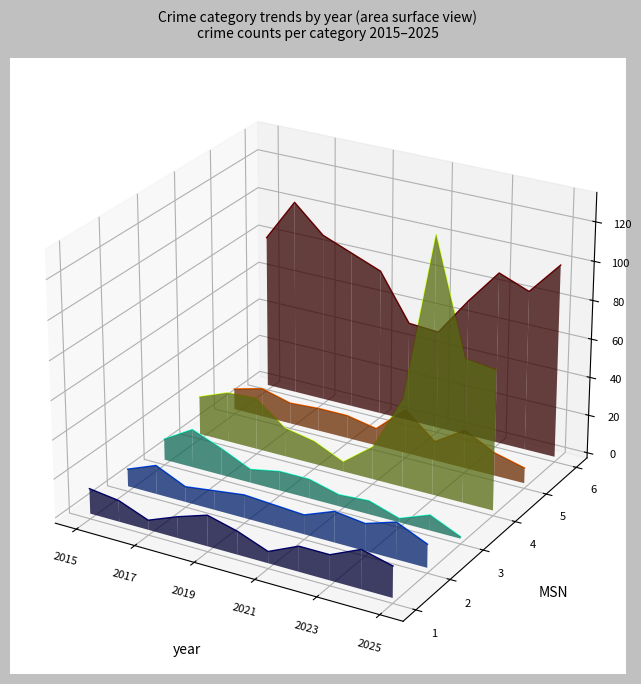

True or false: Robbery has more than 0 points higher than both neighbors.

True